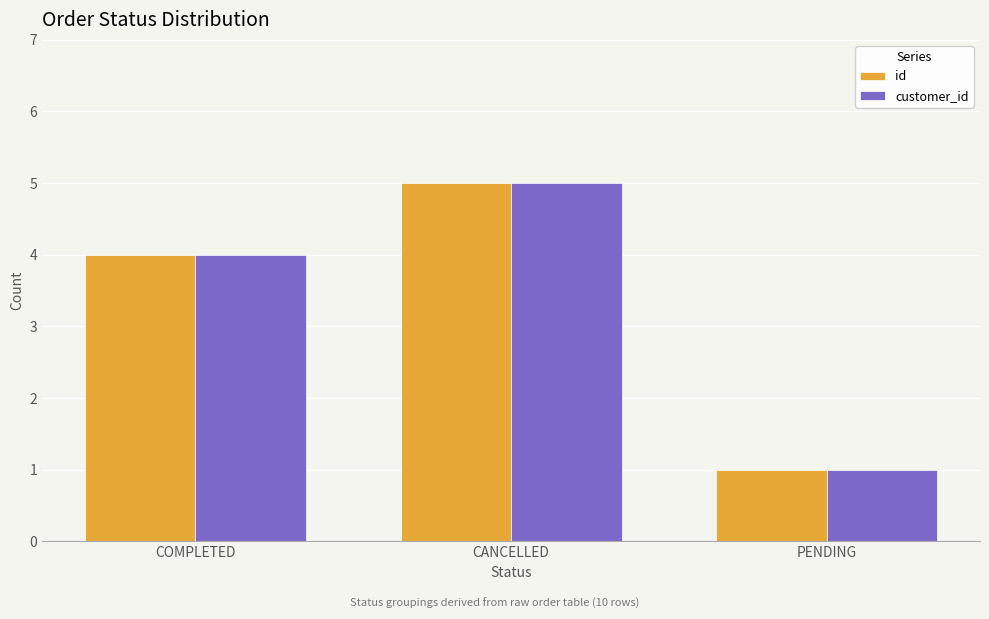

List the labels in order of customer_id value, smallest first.

PENDING, COMPLETED, CANCELLED